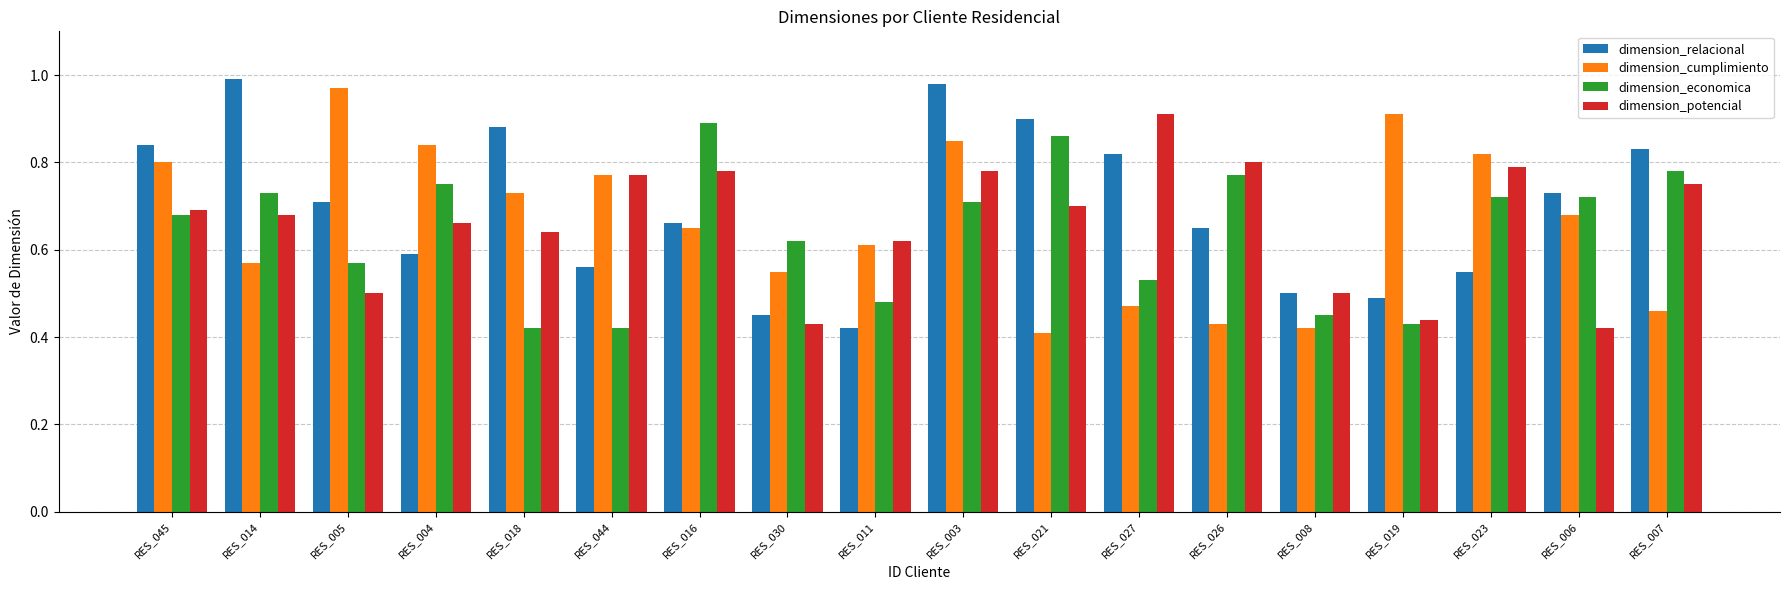

What is the label of the 6th bar from the left?

RES_044